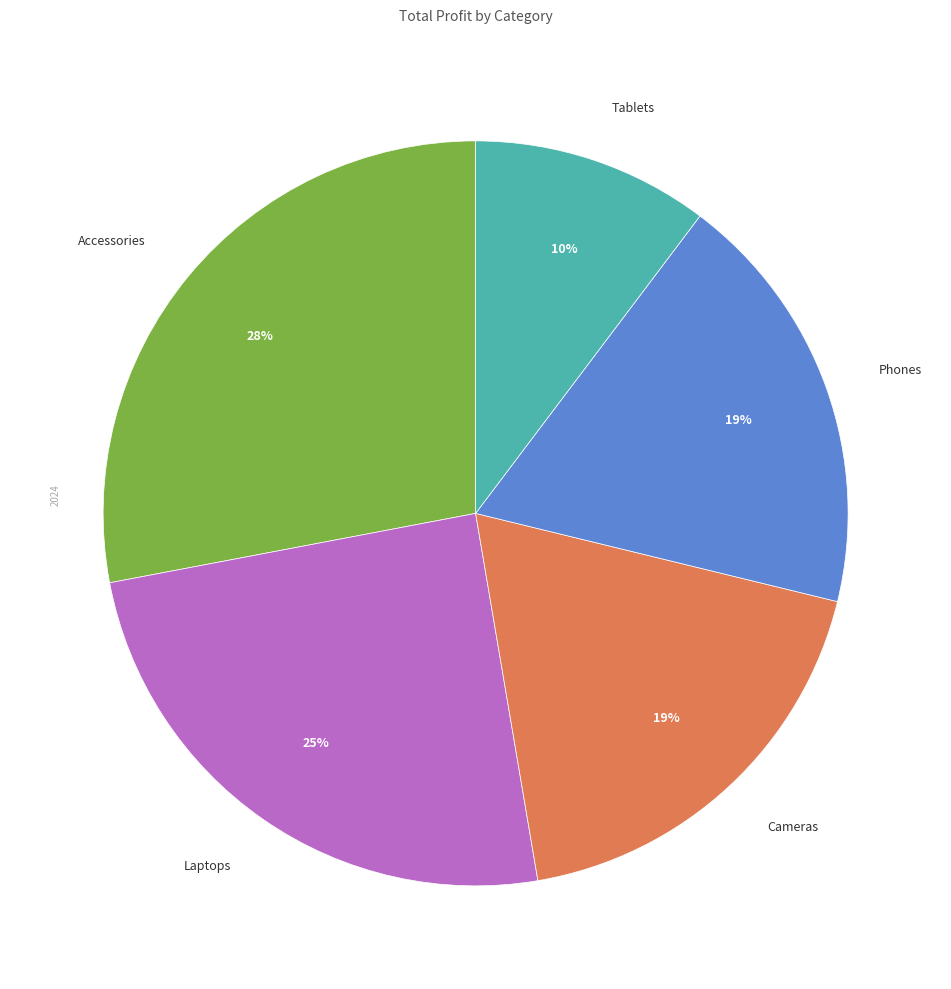

To the nearest percent, what is the average slice percentage?

20%